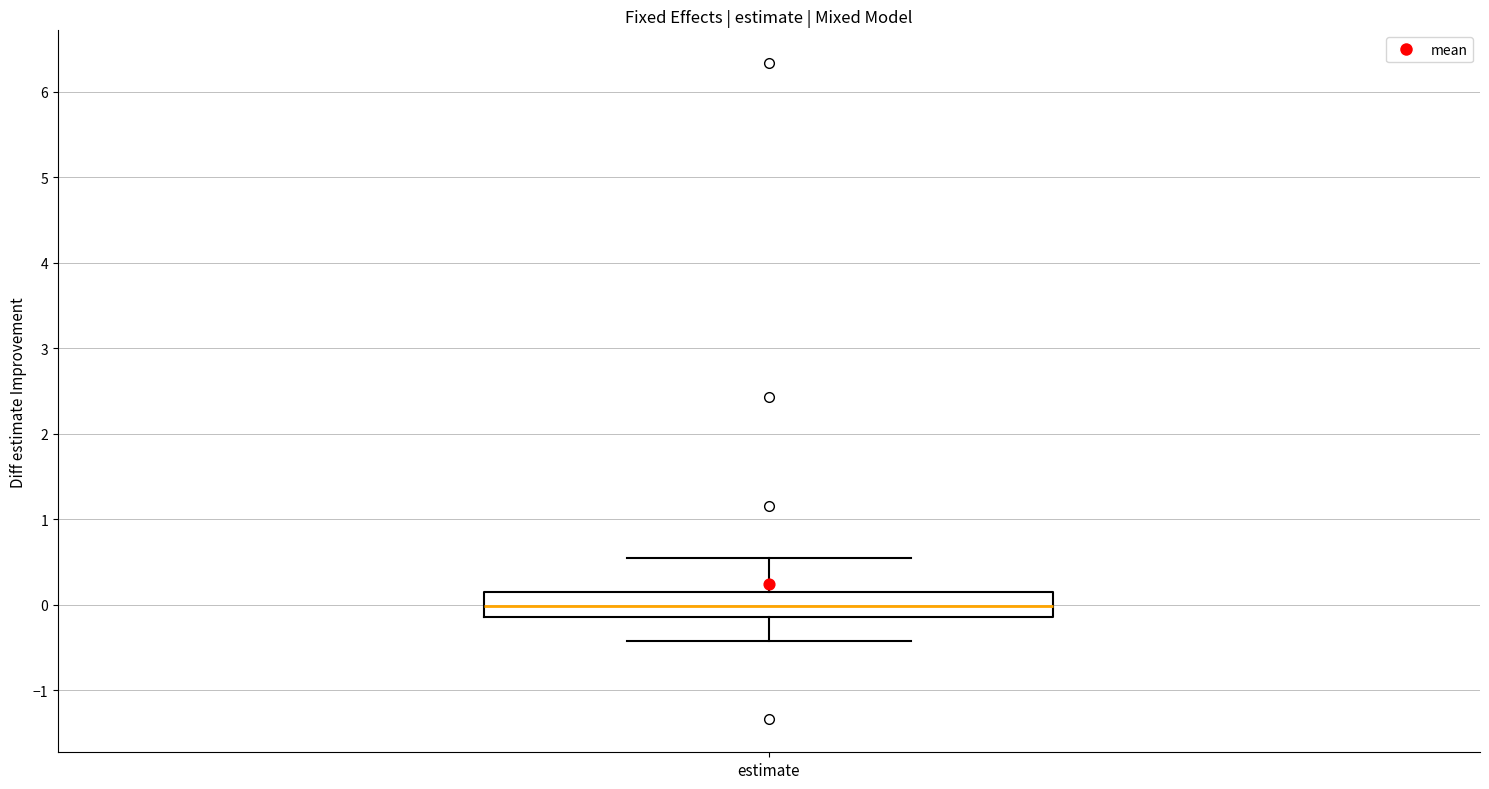

Read this box plot against the y-axis: the position of the median line, the range covered by the box, and the ends of both whiskers. The values are not printed on the chart, so give them approximately, as read against the axis.

median 0.0, box -0.1 to 0.1, whiskers -0.4 to 0.5